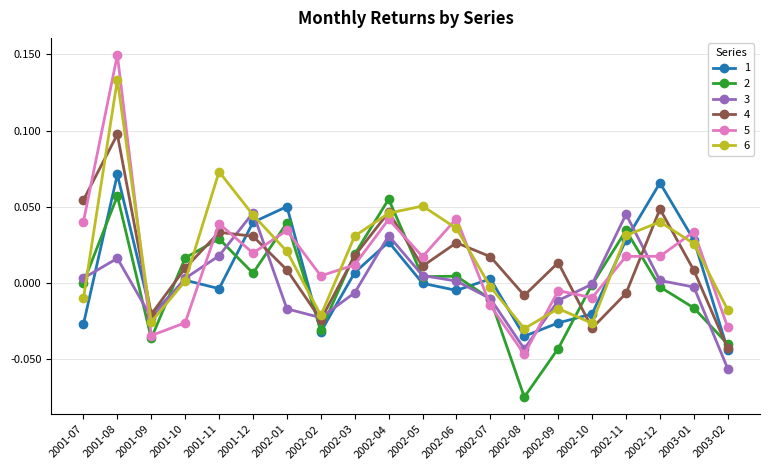

Is it true that 2 equals 0.1 at 2002-01?

False